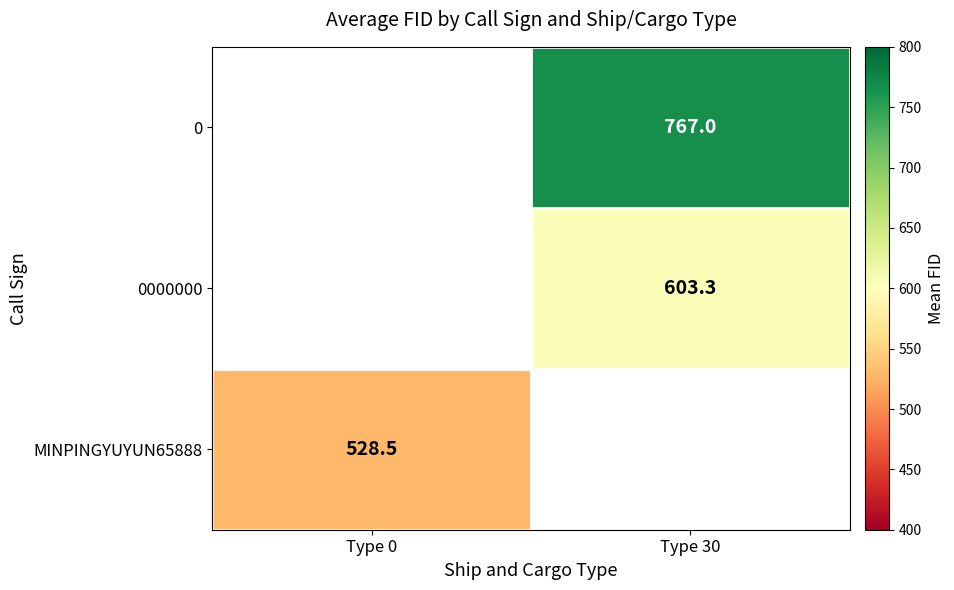

The value of 0000000 at Type 30 is 1027.5. True or false?

False